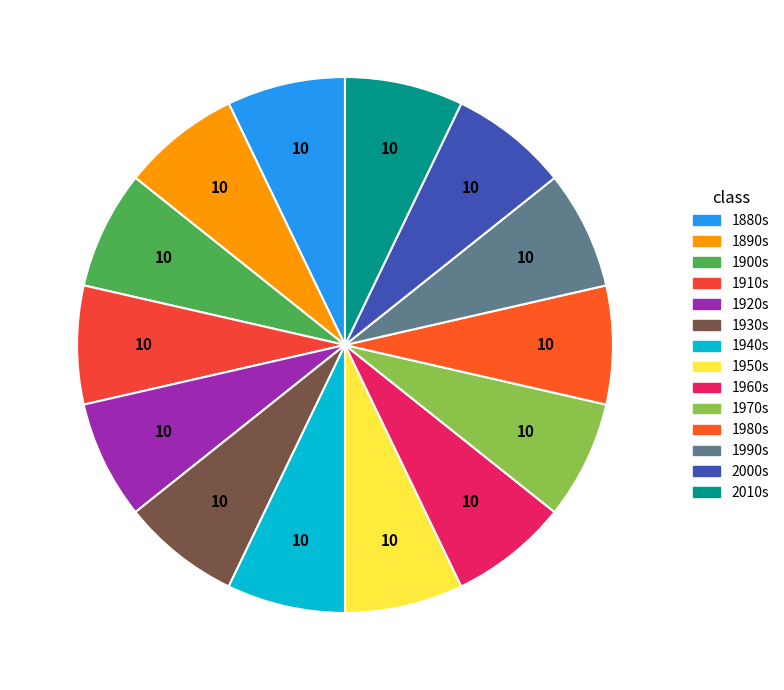

How many slices are in this pie chart?

14